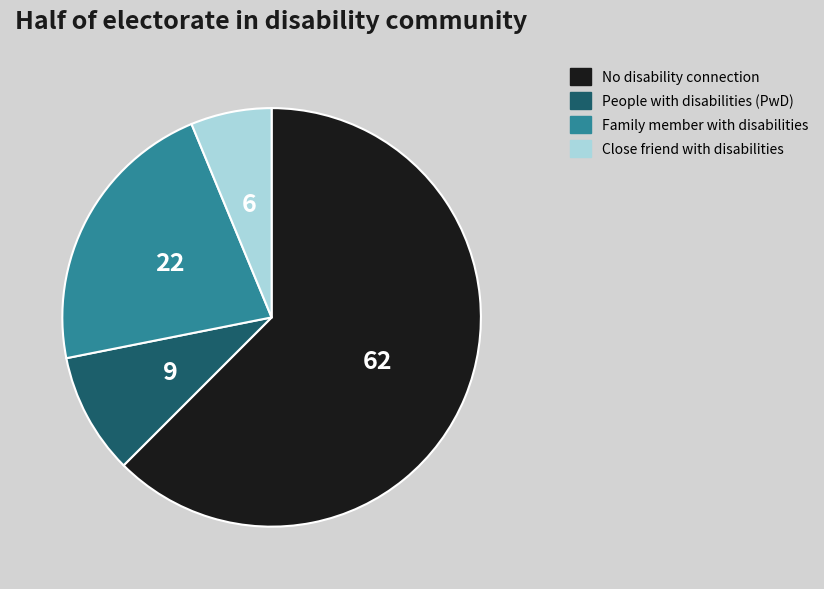

Is there any slice that represents more than half of the pie?

Yes